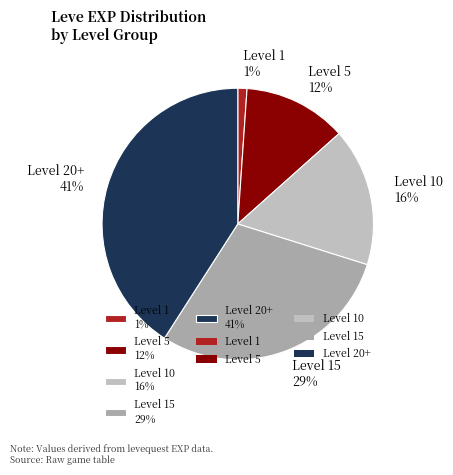

Which has a higher value, Level 20+ 41% or Level 1 1%?

Level 20+ 41%